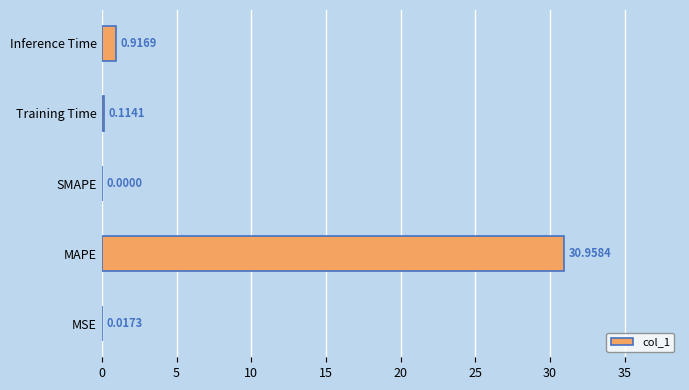

What is the change in value from MAPE to Inference Time?

-30.0